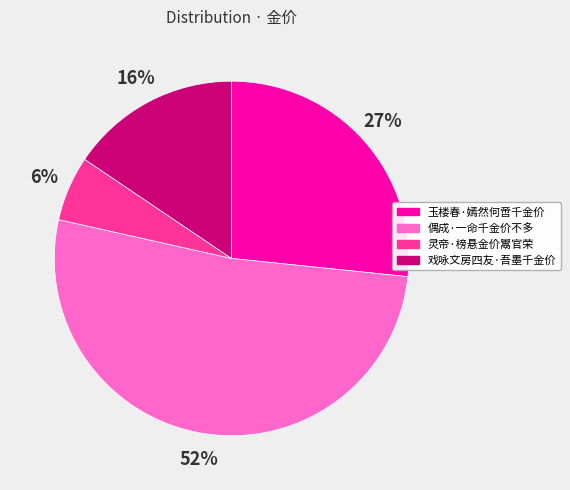

What is the majority slice?

偶成·一命千金价不多